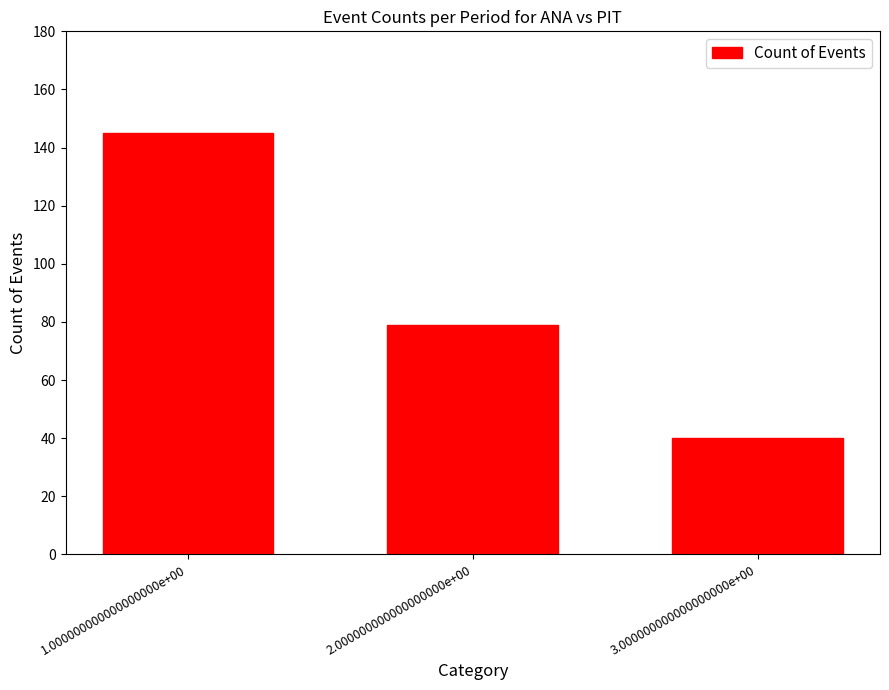

Count the number of data series in this chart.

1